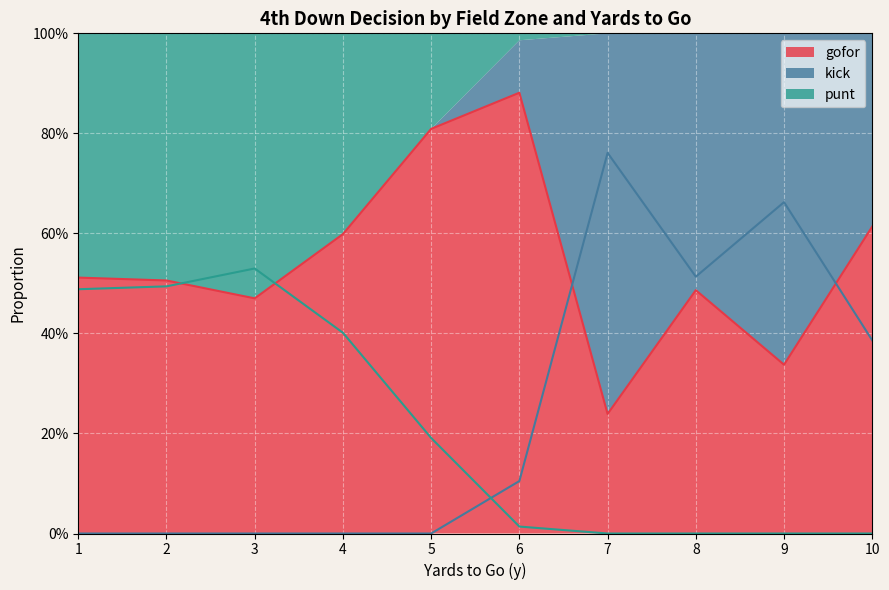

Does the chart display data point markers on the line(s)?

No